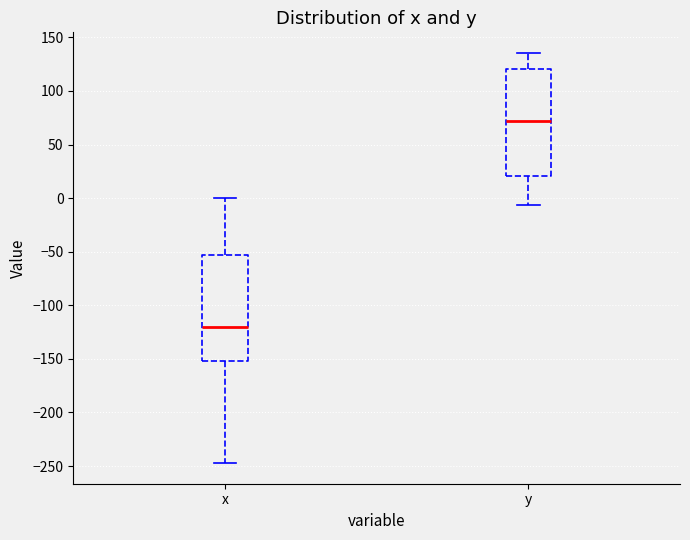

Where does the upper whisker of the box for y end on the y-axis? The values are not printed on the chart, so give them approximately, as read against the axis.

135